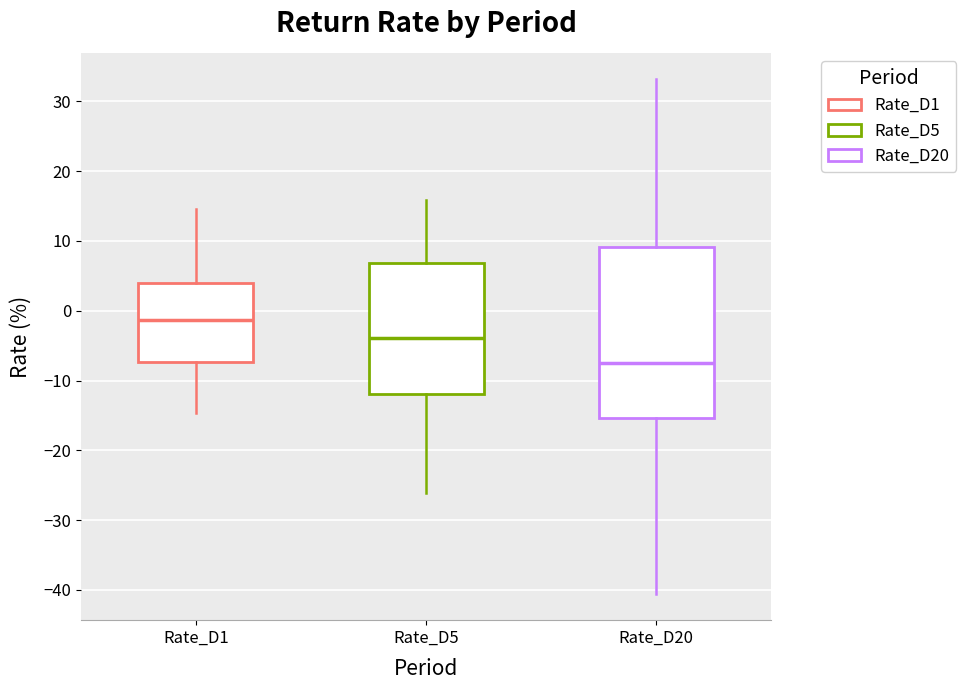

Reading left to right, transcribe this box plot: for each box, give where its median line is, the range the box spans, and where its two whiskers end, as read against the y-axis. The values are not printed on the chart, so give them approximately, as read against the axis.

Rate_D1: median -1, box -7 to 4, whiskers -15 to 15
Rate_D5: median -4, box -12 to 7, whiskers -26 to 16
Rate_D20: median -7, box -15 to 9, whiskers -41 to 33